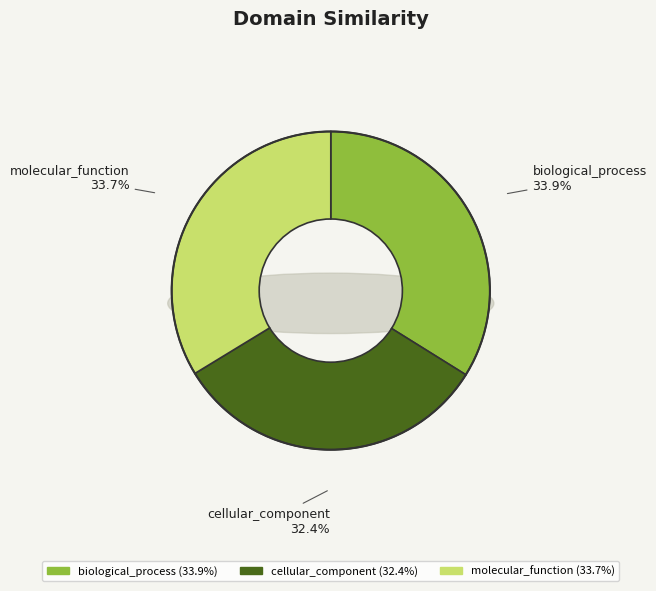

Count the number of slices in the pie.

3